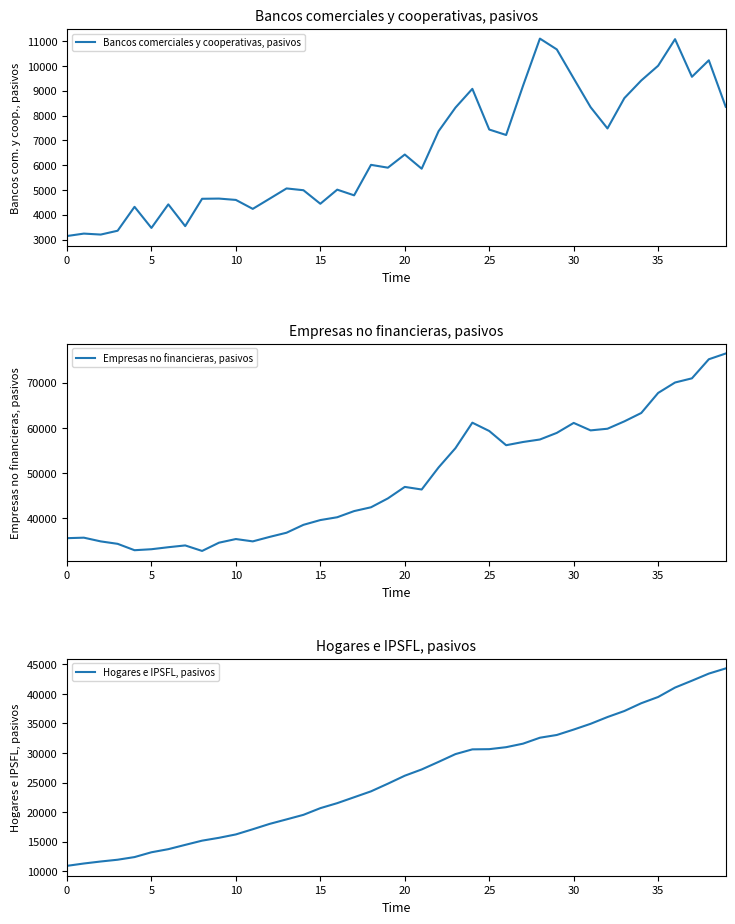

List the series in order of their overall mean, lowest first.

Bancos comerciales y cooperativas, pasivos, Hogares e IPSFL, pasivos, Empresas no financieras, pasivos